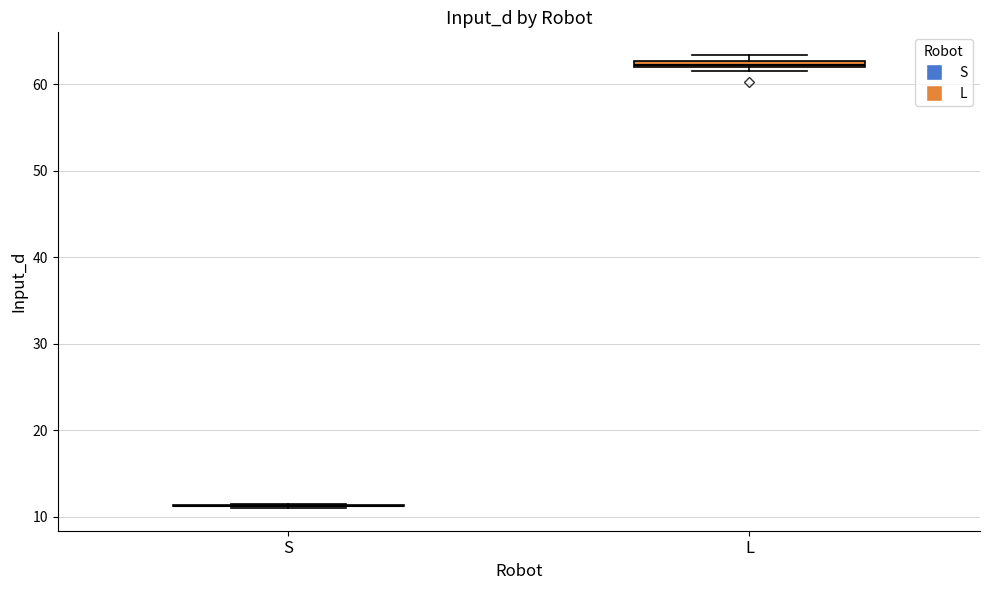

Where is the lower edge of the box for L on the y-axis? The values are not printed on the chart, so give them approximately, as read against the axis.

62